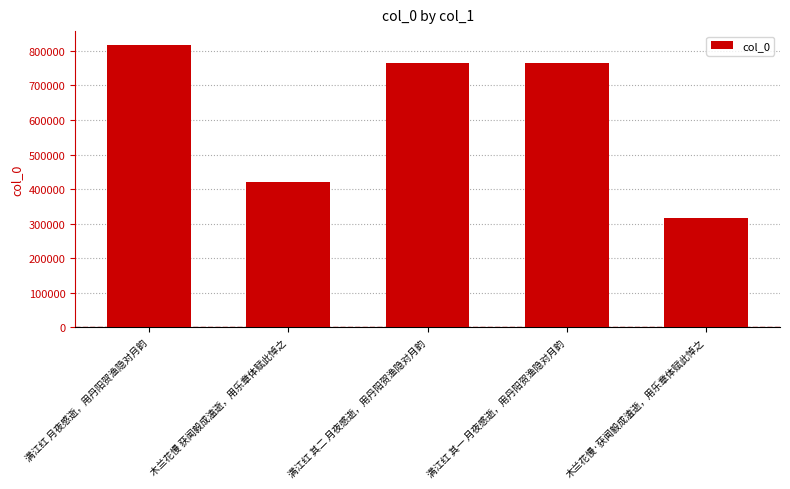

What is the difference between the maximum and minimum values?

501218